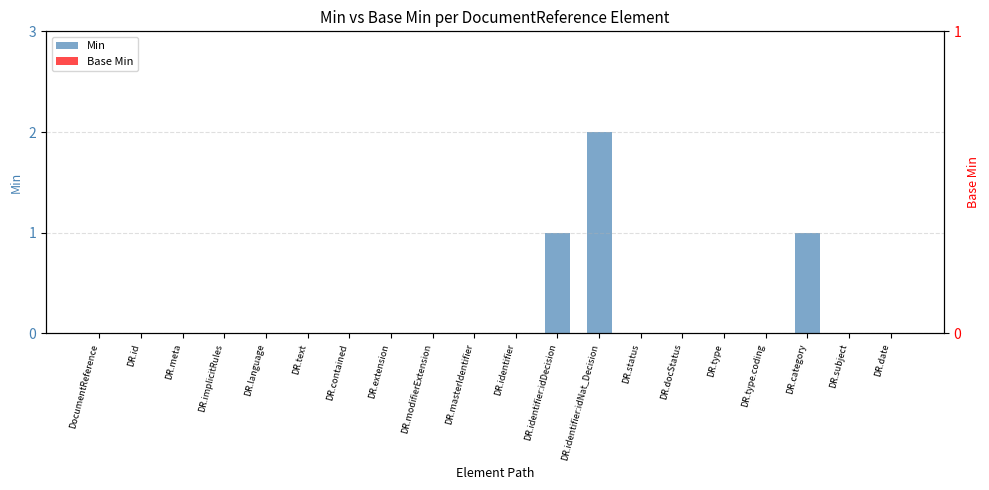

Is it true that Base Min equals 0 at DR.date?

True